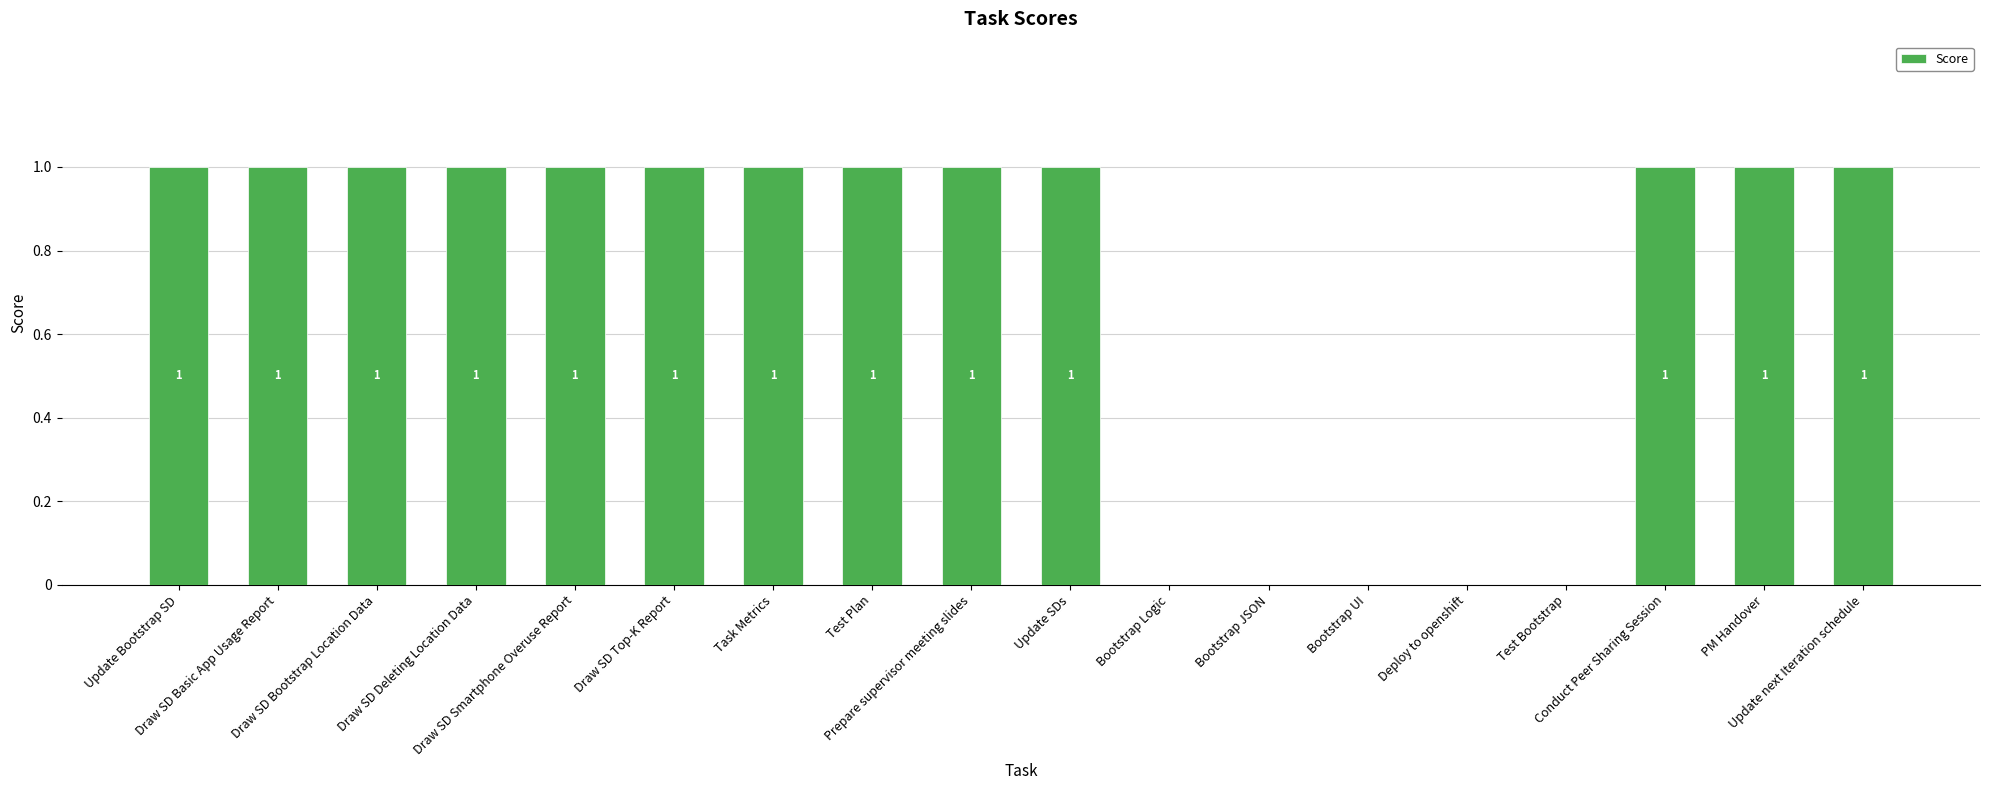

Count the number of data series in this chart.

1